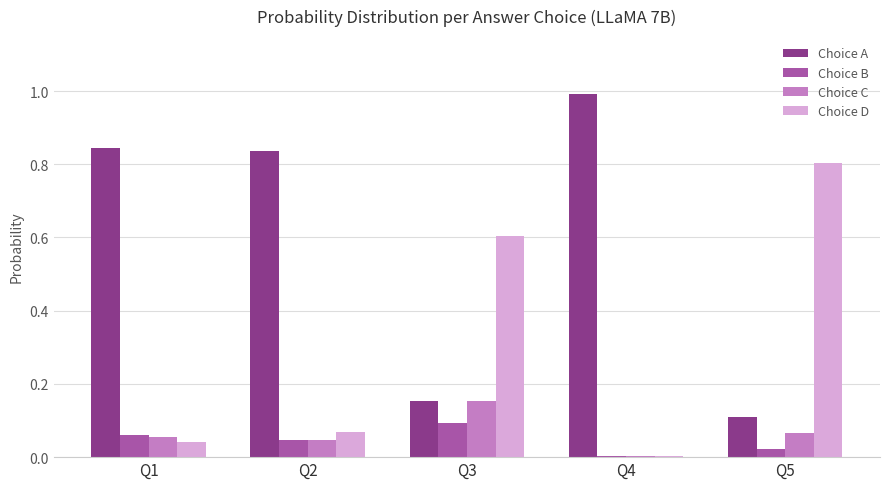

Which label corresponds to the largest value in the chart?

Q4